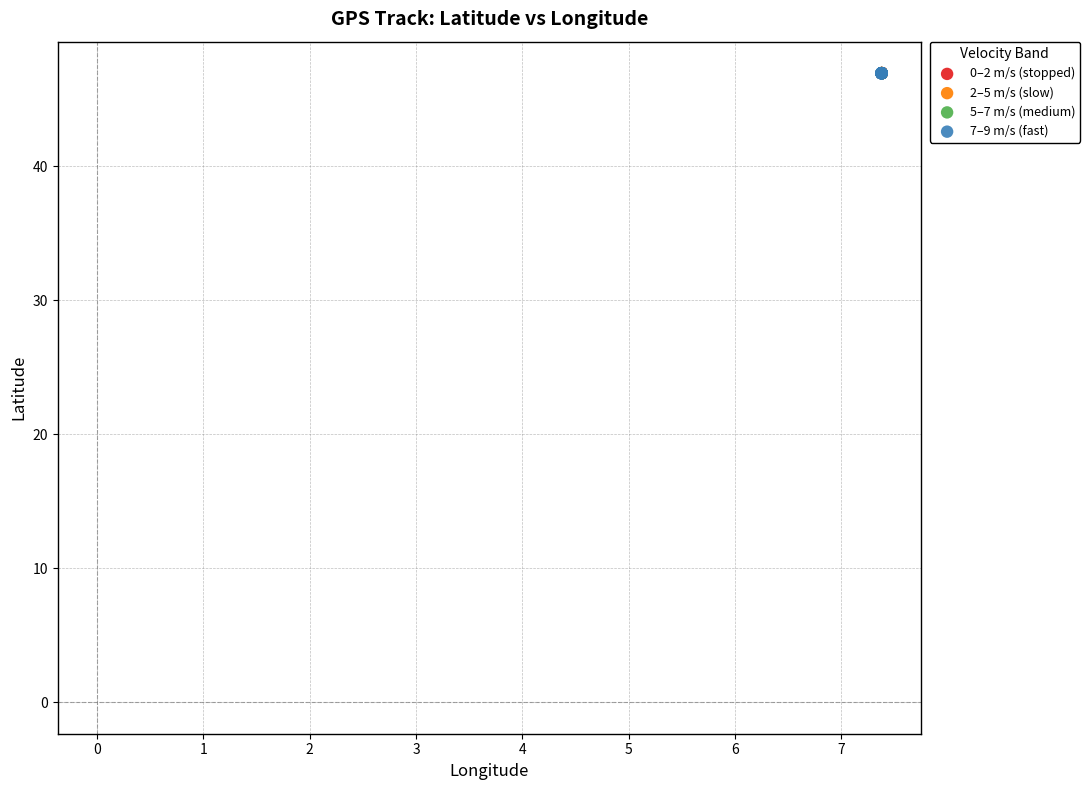

Which series has the widest spread of Y values?

7–9 m/s (fast)